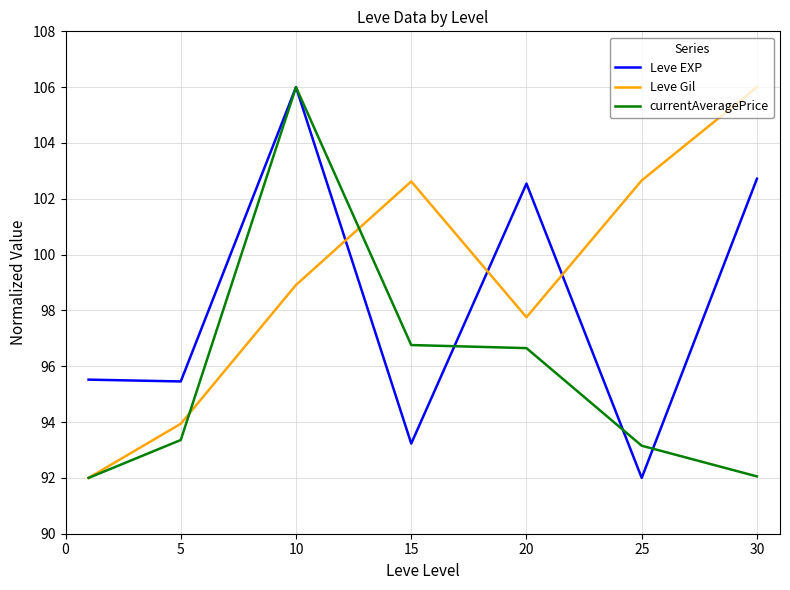

What are all the series names shown in the legend?

Leve EXP, Leve Gil, currentAveragePrice